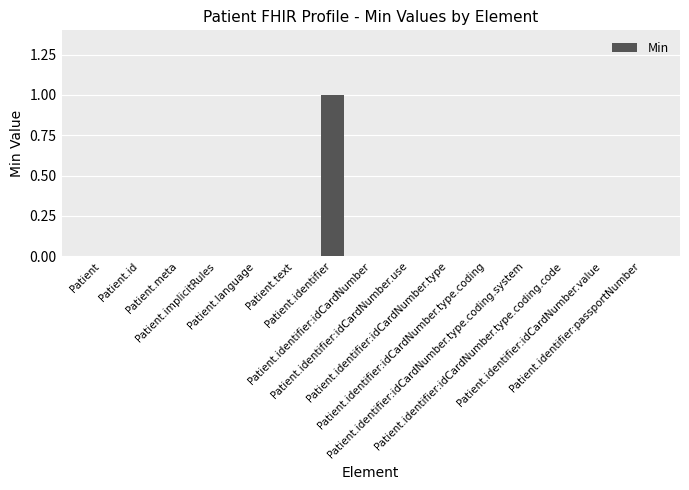

Reading left to right, extract all data points from this chart.

Patient=0	Patient.id=0	Patient.meta=0	Patient.implicitRules=0	Patient.language=0	Patient.text=0	Patient.identifier=1	Patient.identifier:idCardNumber=0	Patient.identifier:idCardNumber.use=0	Patient.identifier:idCardNumber.type=0	Patient.identifier:idCardNumber.type.coding=0	Patient.identifier:idCardNumber.type.coding.system=0	Patient.identifier:idCardNumber.type.coding.code=0	Patient.identifier:idCardNumber.value=0	Patient.identifier:passportNumber=0